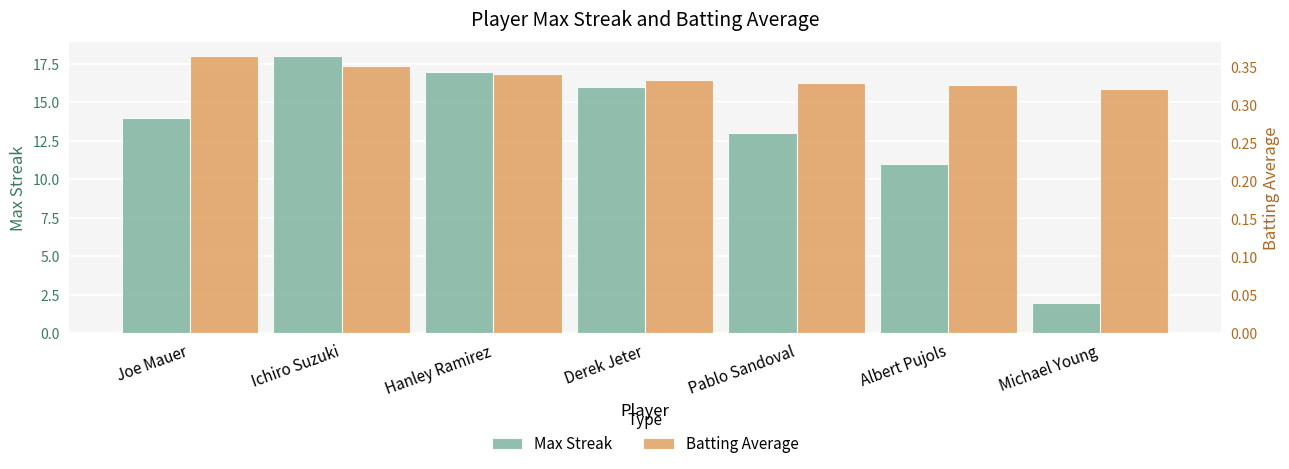

Which series has the widest spread of values?

Max Streak